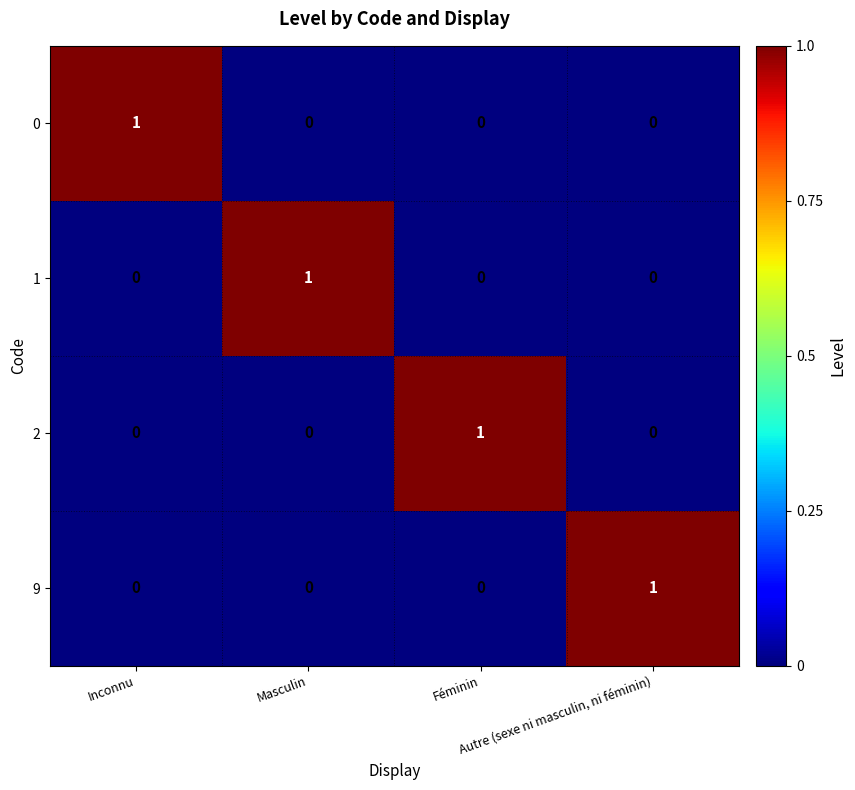

How many 2 values are between 0 and 1?

4